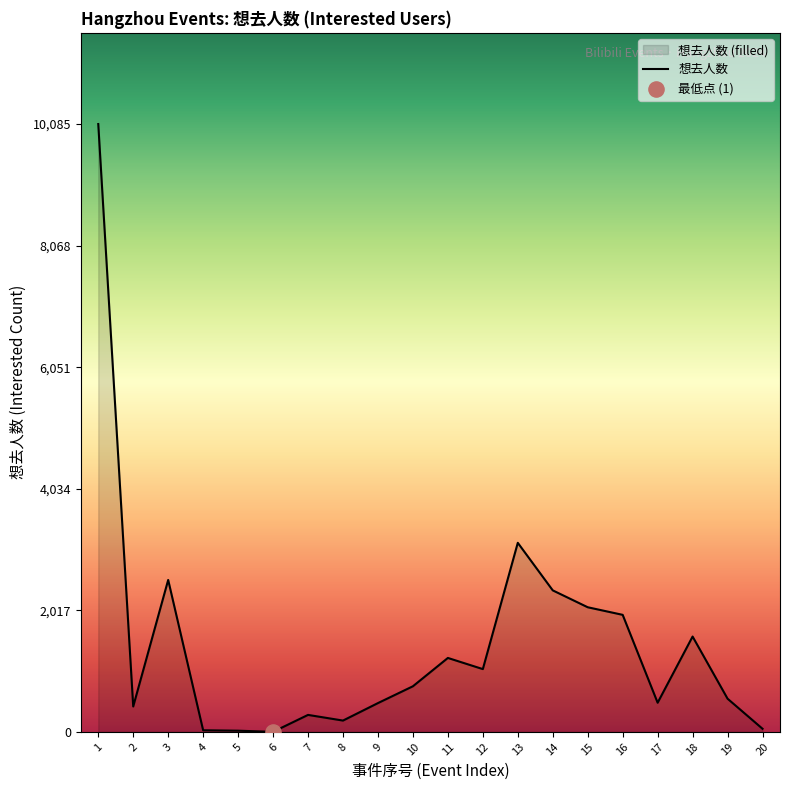

What is the change in value from 6 to 11?

+1226